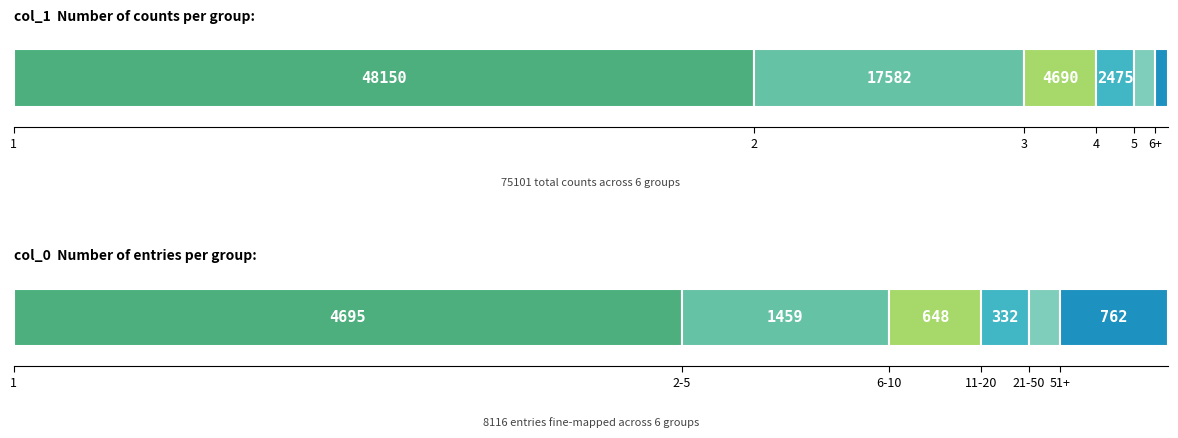

Which has a higher value, 1 or 0?

1